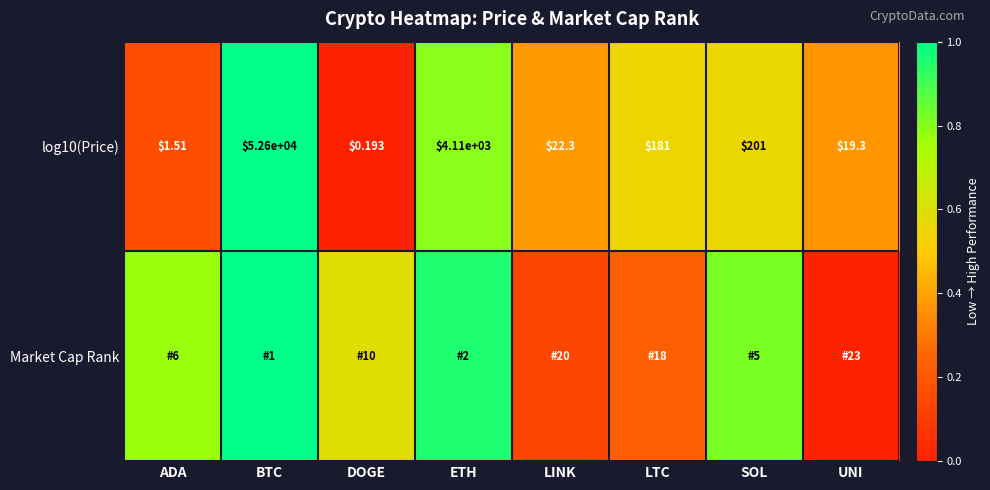

Which category has the highest value across all series?

BTC